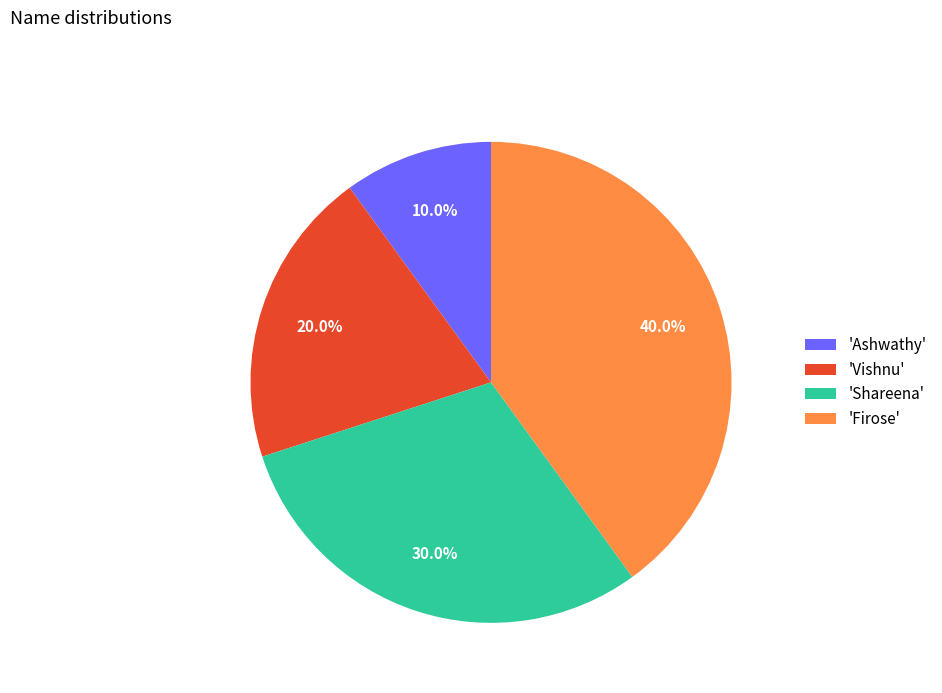

Rank the categories by value from highest to lowest.

'Firose', 'Shareena', 'Vishnu', 'Ashwathy'